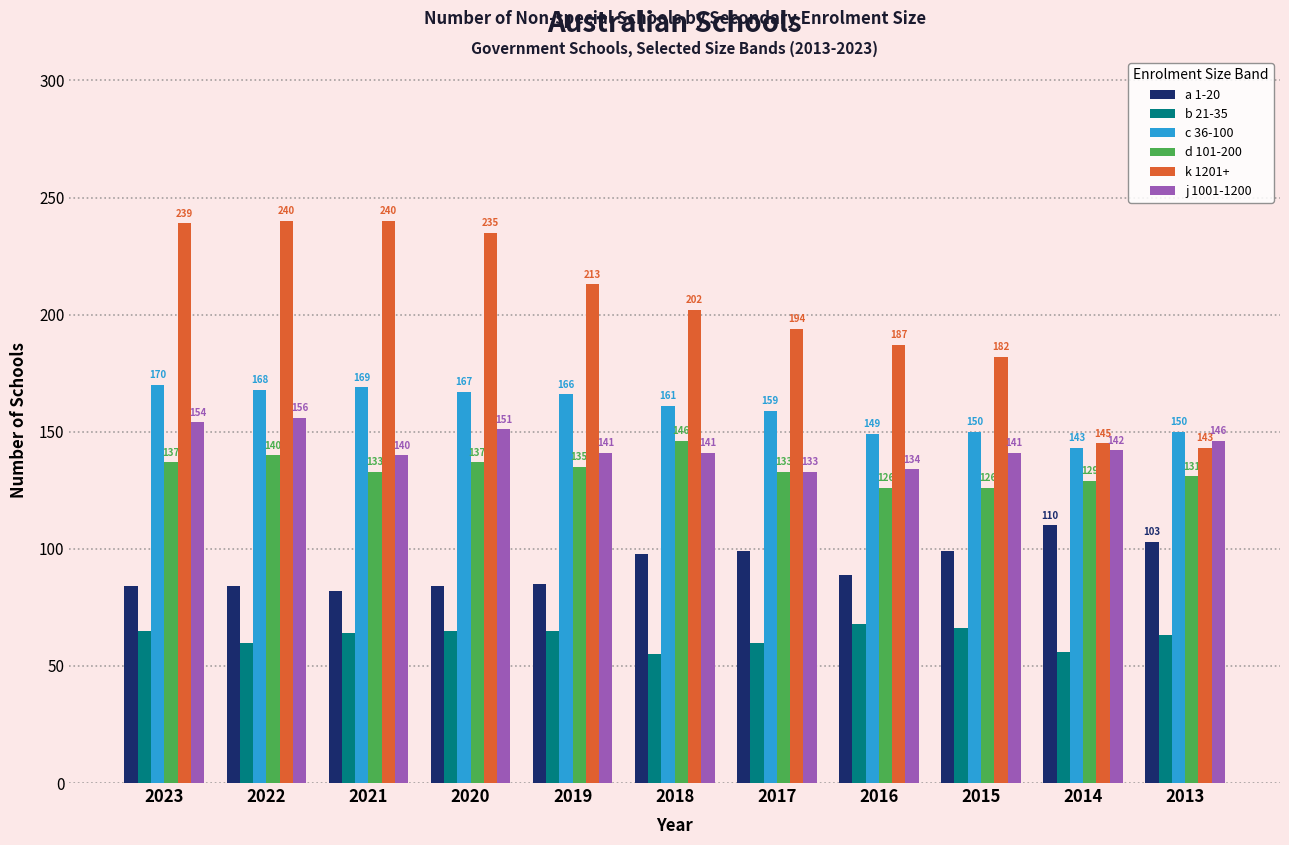

What is the spread (max minus min) of values at 2015?

116